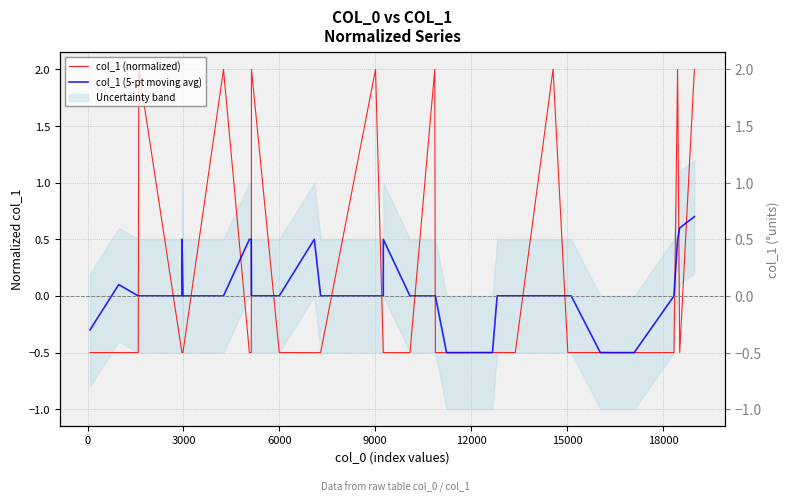

The value of col_1 (normalized) at 13 is -0.7. True or false?

False